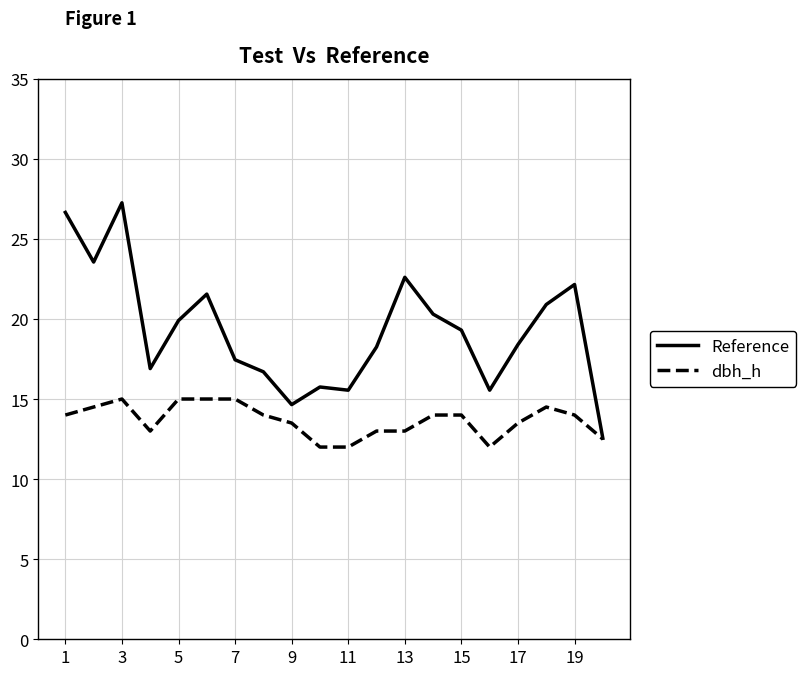

Which series has the largest total across all categories?

Reference